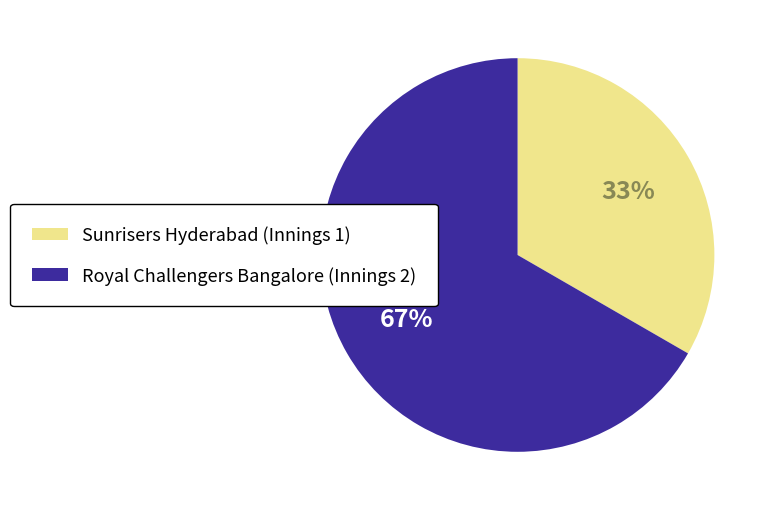

Rank the categories by value from lowest to highest.

Sunrisers Hyderabad (Innings 1), Royal Challengers Bangalore (Innings 2)